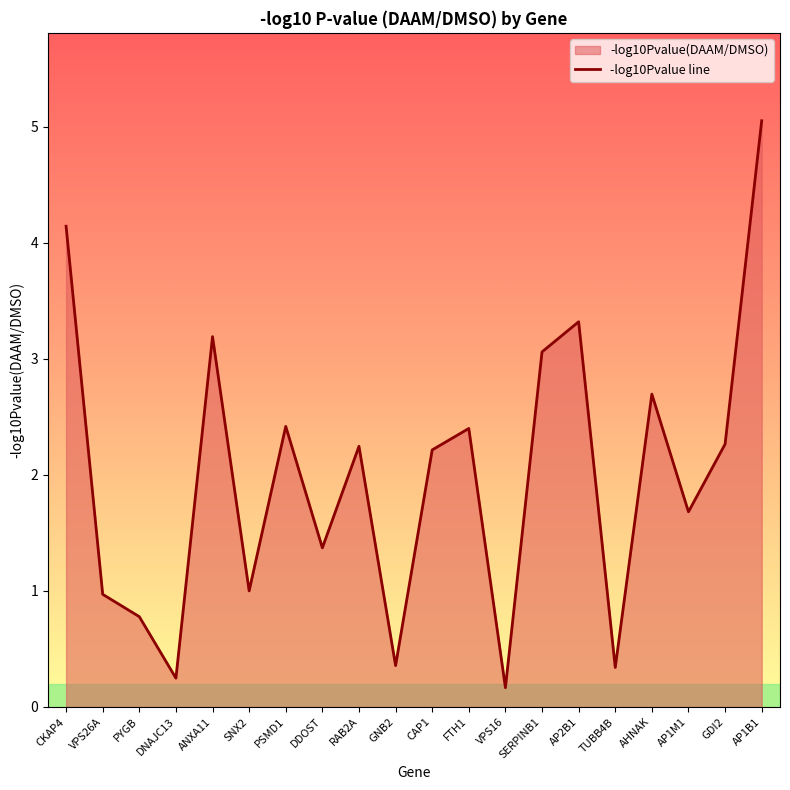

What is the change in value from VPS16 to AP2B1?

+3.2